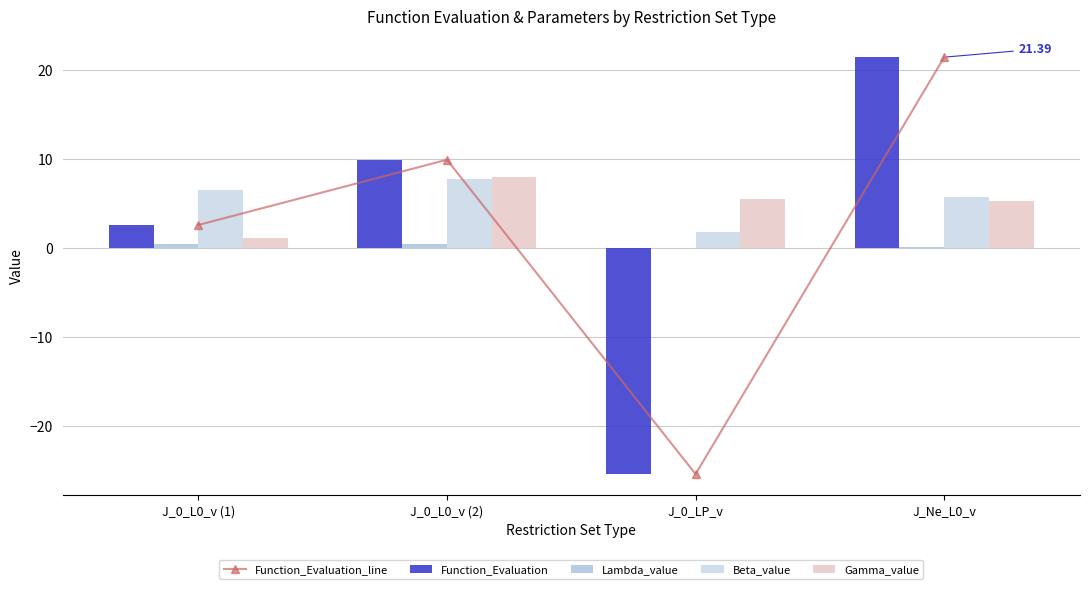

What is the average value of the Beta_value series?

5.4